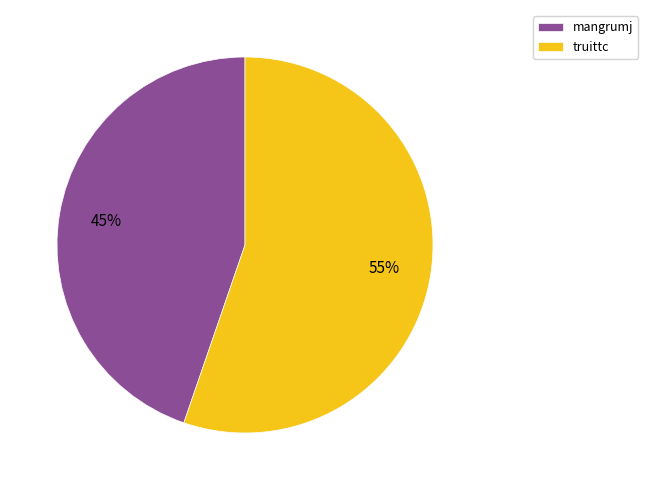

To the nearest percent, what is the average slice percentage?

50%